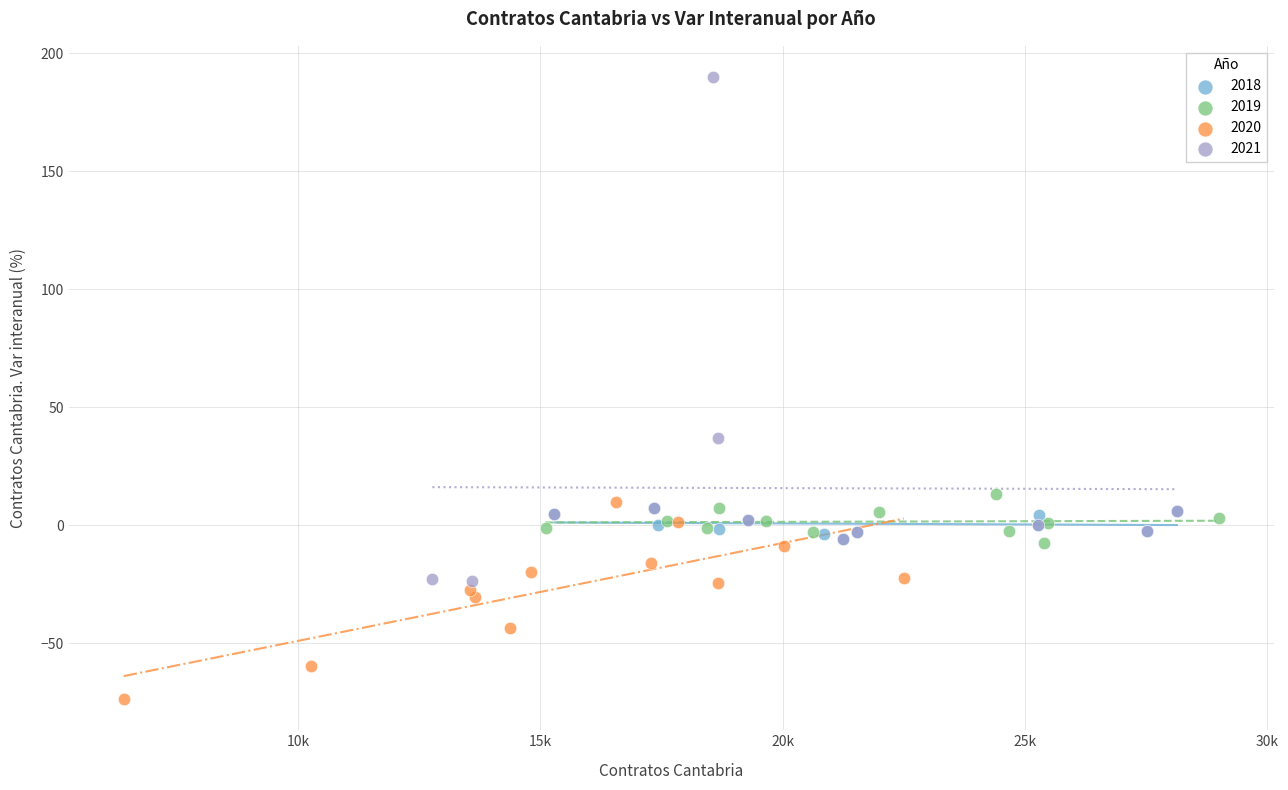

Which series reaches the minimum Y coordinate?

2020